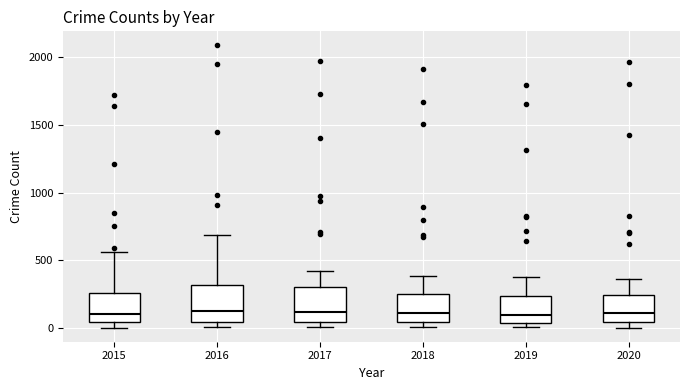

Where does the median line of the box at x = 2020 sit on the y-axis? The values are not printed on the chart, so give them approximately, as read against the axis.

100